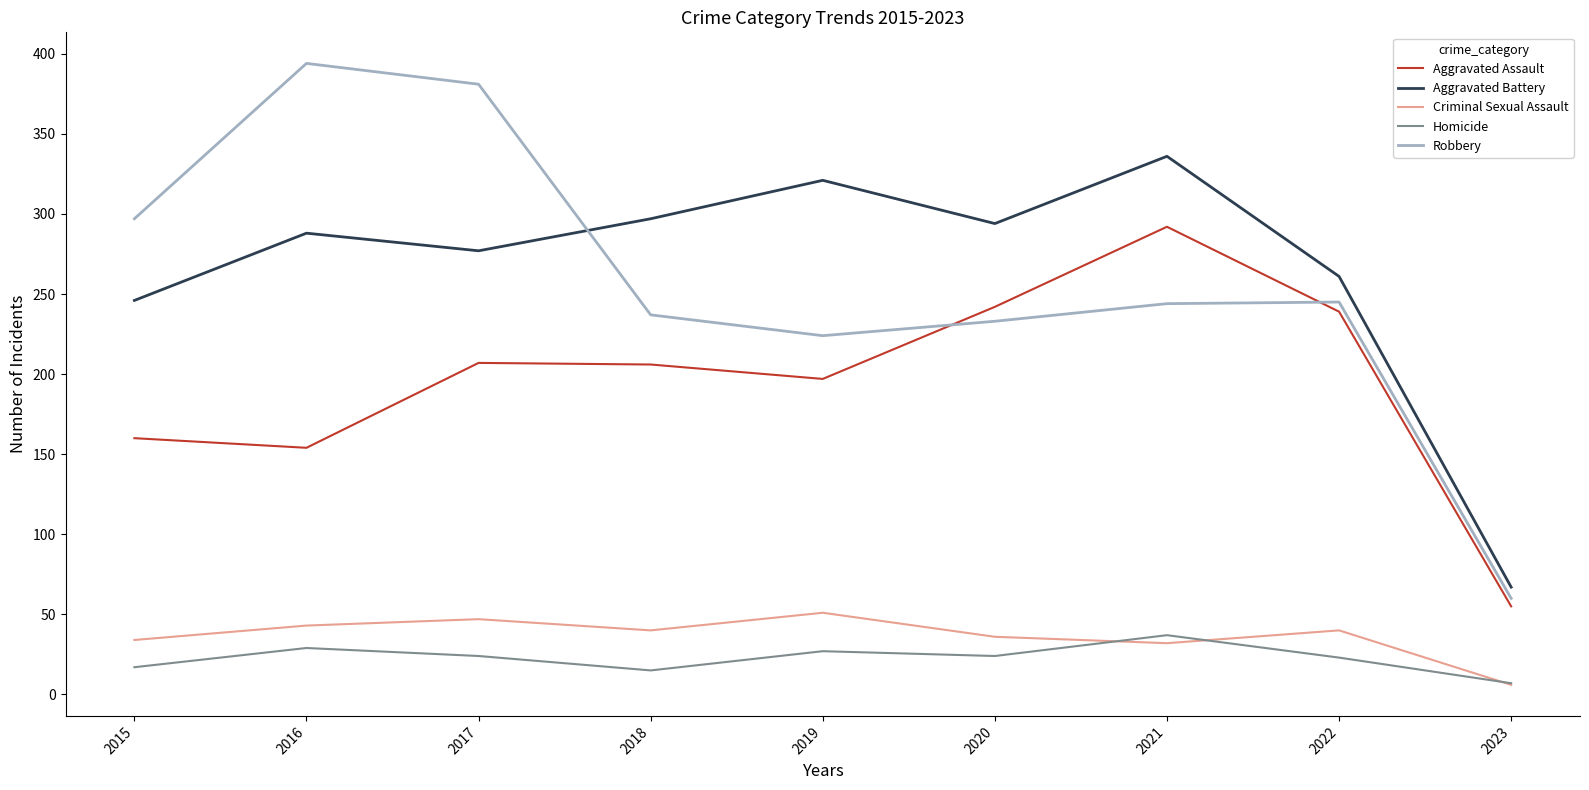

Which label corresponds to the largest value in the chart?

2016